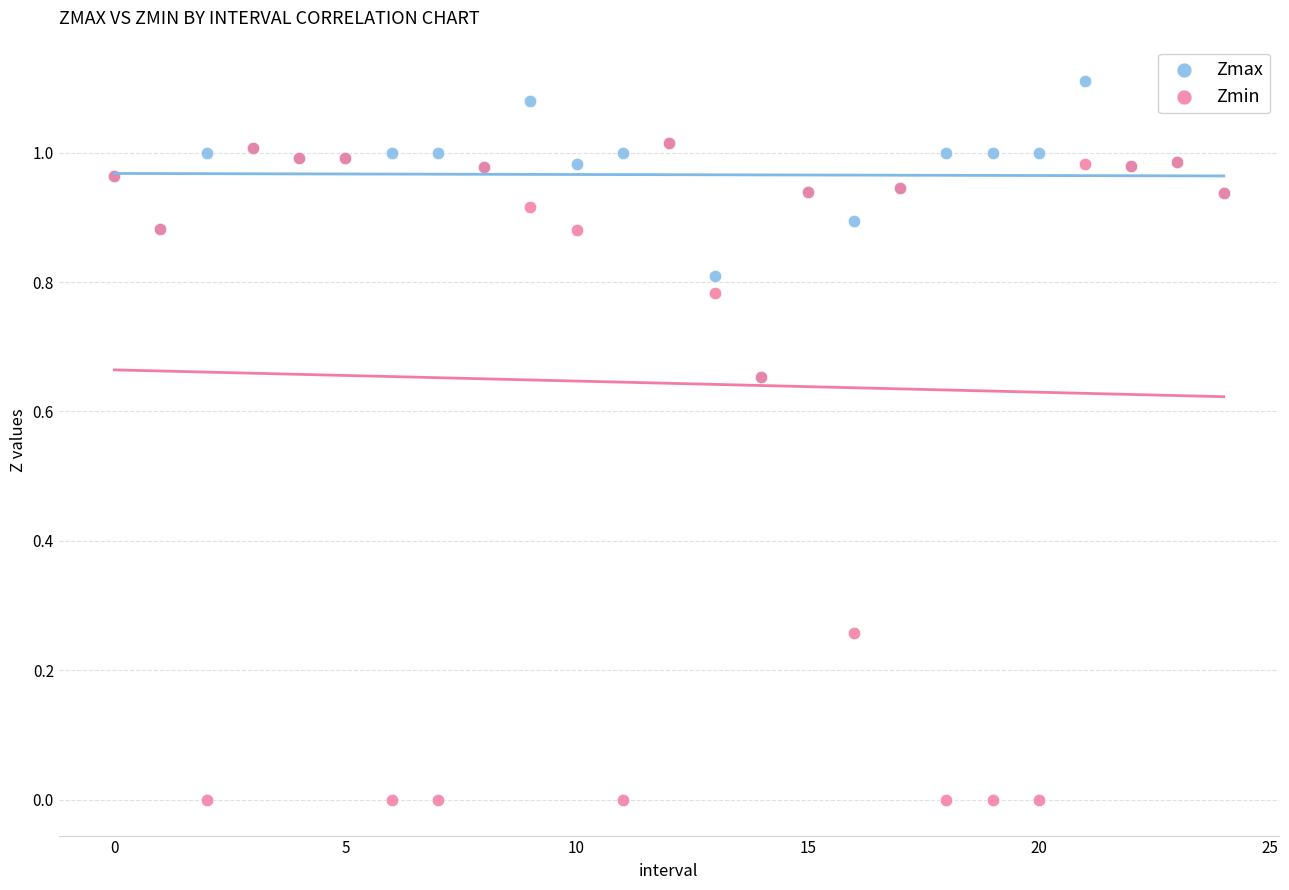

Which series contains the highest Y value?

Zmax